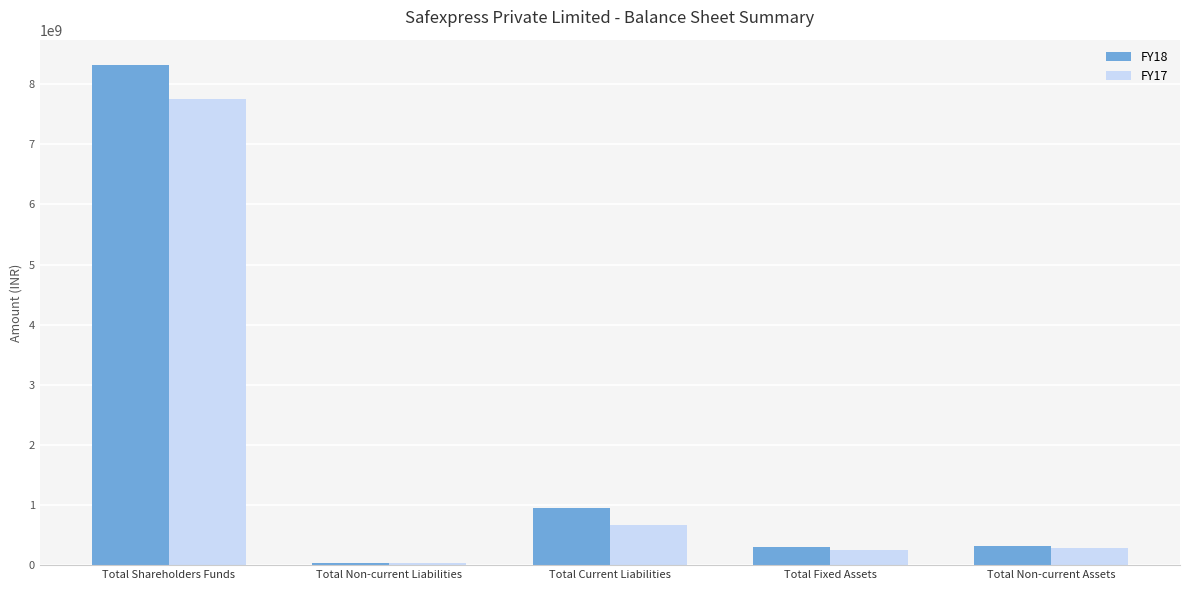

At which category is the sum across all series the highest?

Total Shareholders Funds